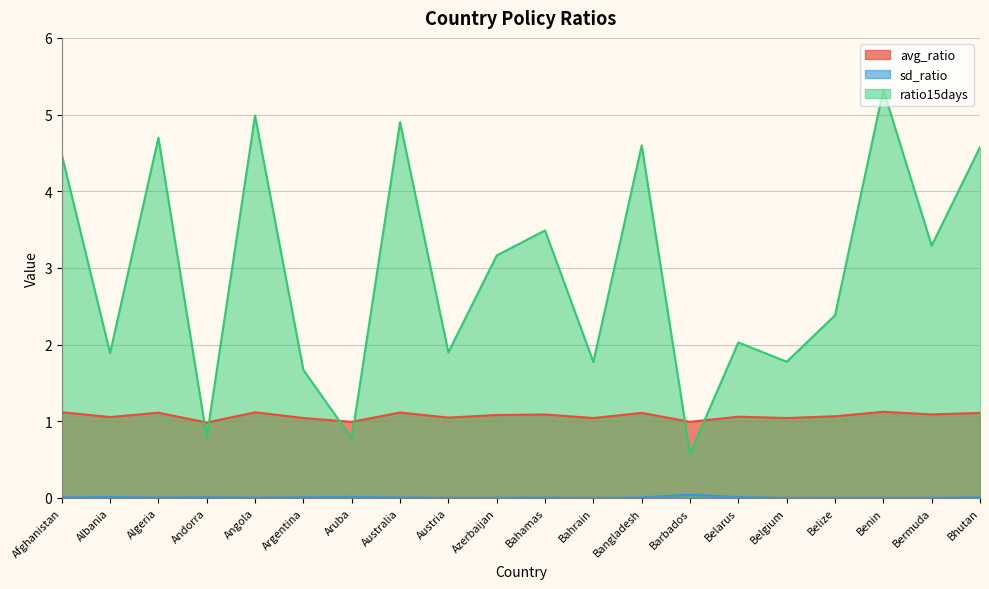

List the labels in order of avg_ratio value, smallest first.

Andorra, Aruba, Barbados, Belgium, Bahrain, Argentina, Austria, Albania, Belarus, Belize, Azerbaijan, Bahamas, Bermuda, Bhutan, Bangladesh, Algeria, Australia, Angola, Afghanistan, Benin